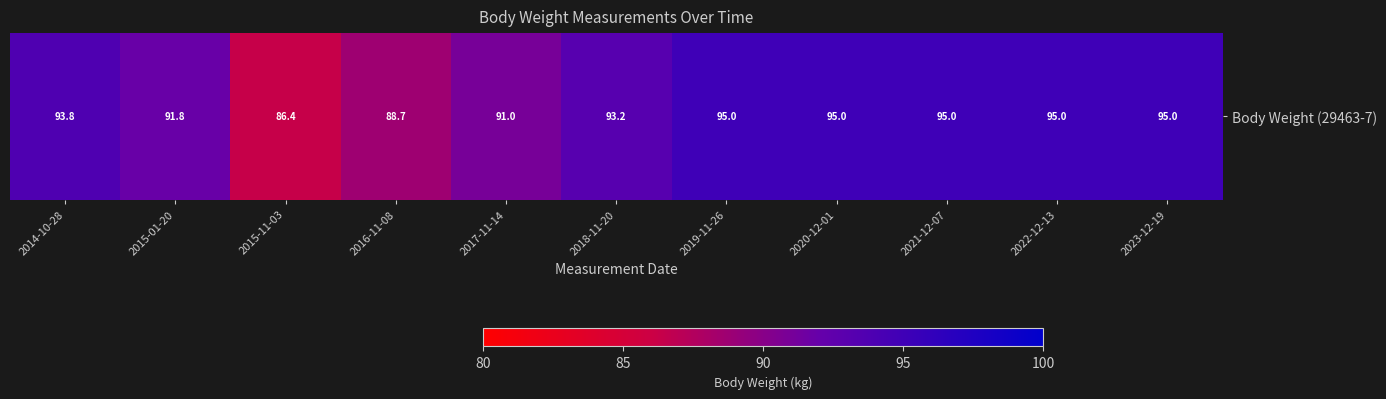

What is the sum of the values at 2019-11-26 and 2014-10-28?

188.8